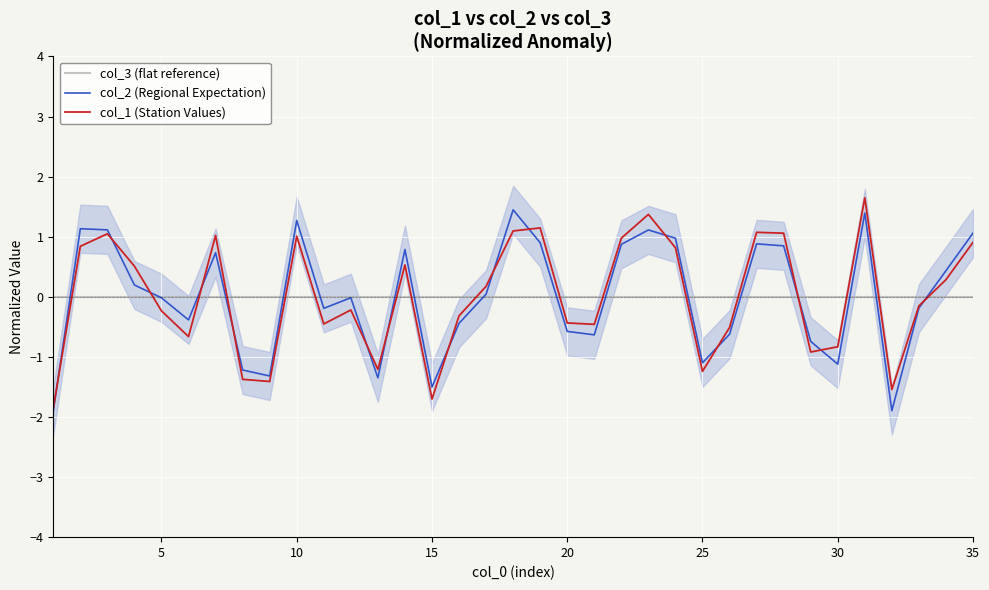

True or false: col_2 (Regional Expectation) has a value of -1.5 at 15.

True